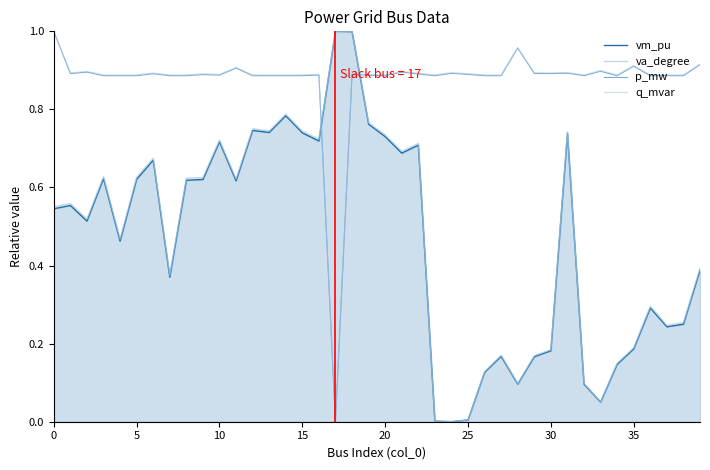

Between 18 and 17, which is larger?

17